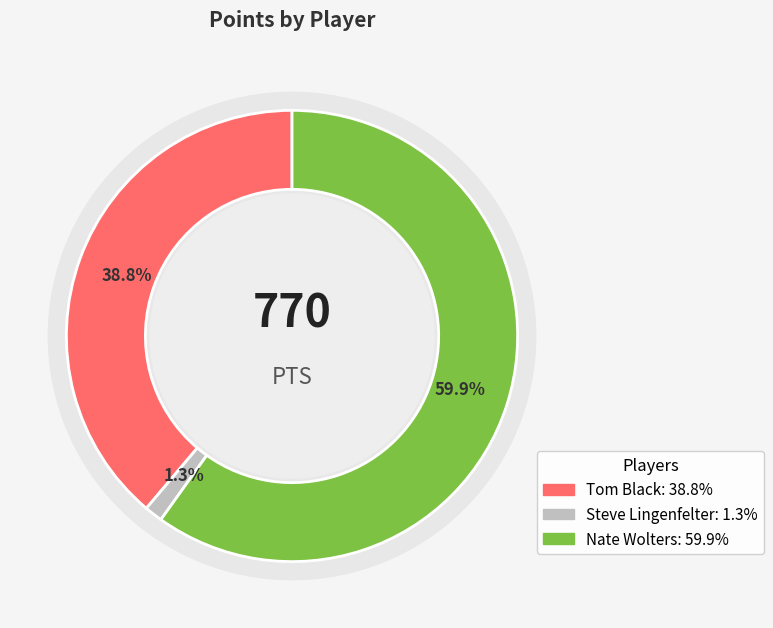

What is the change in value from Steve Lingenfelter to Nate Wolters?

+451